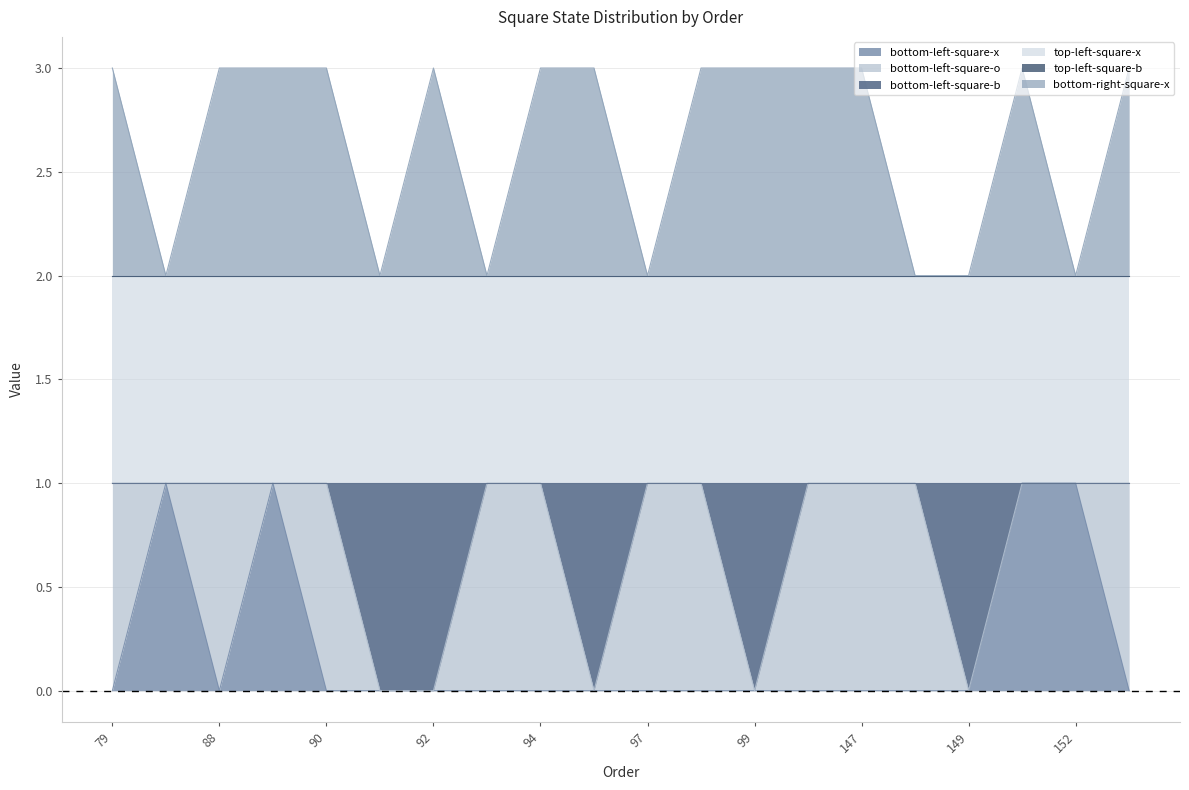

True or false: bottom-left-square-x has a value of 0 at 96.

True